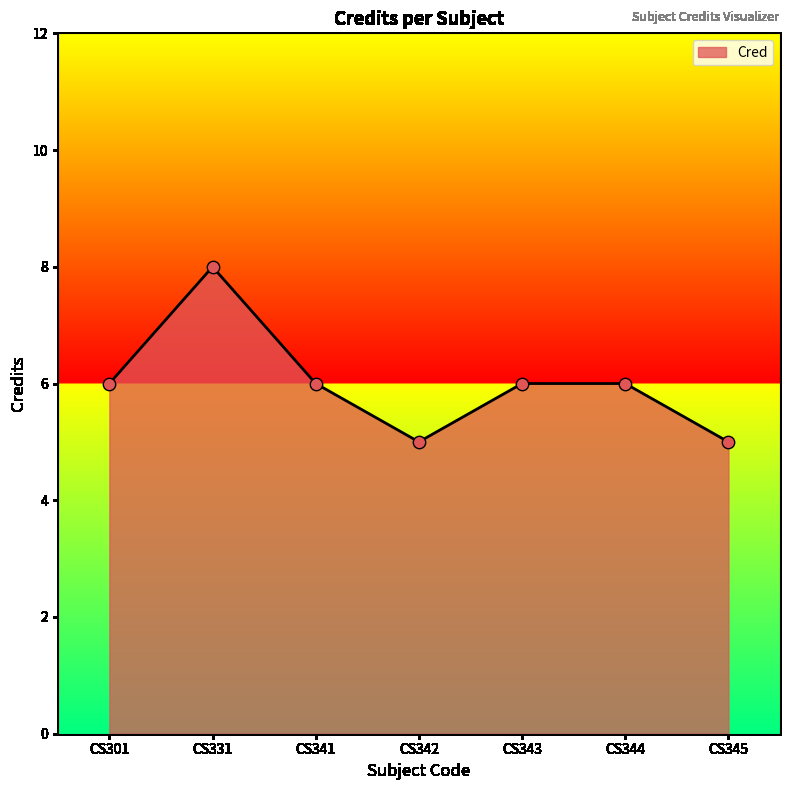

What is the ratio of the value at CS341 to the value at CS343?

1.0